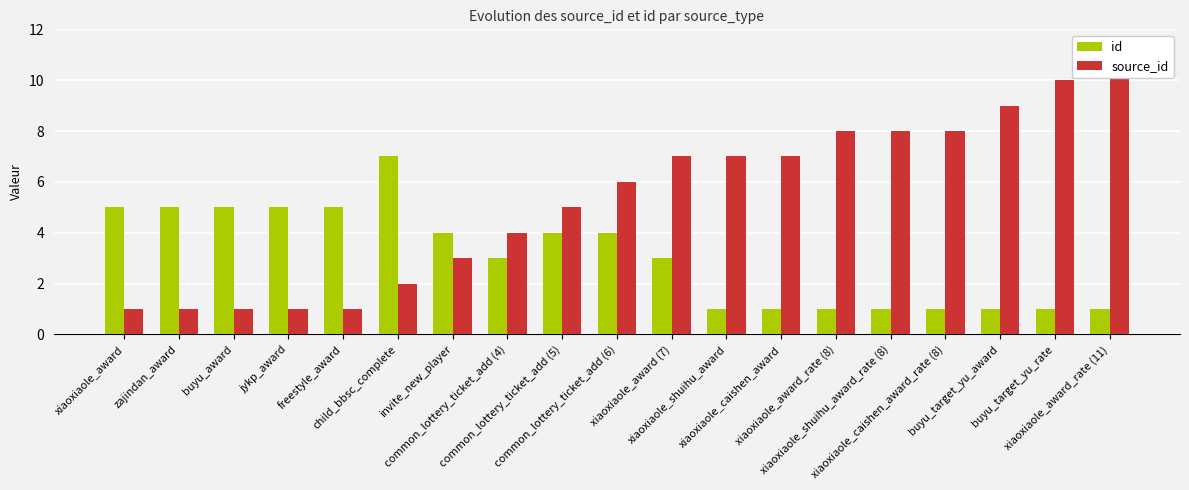

Which series has the widest spread of values?

source_id